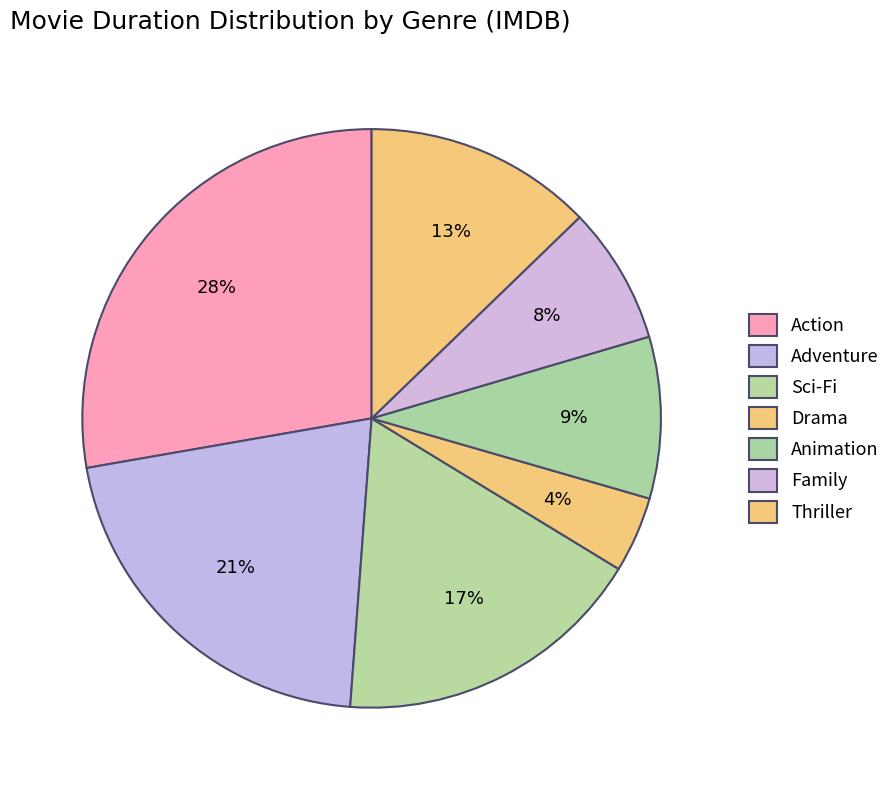

Is there a majority slice in this chart?

No